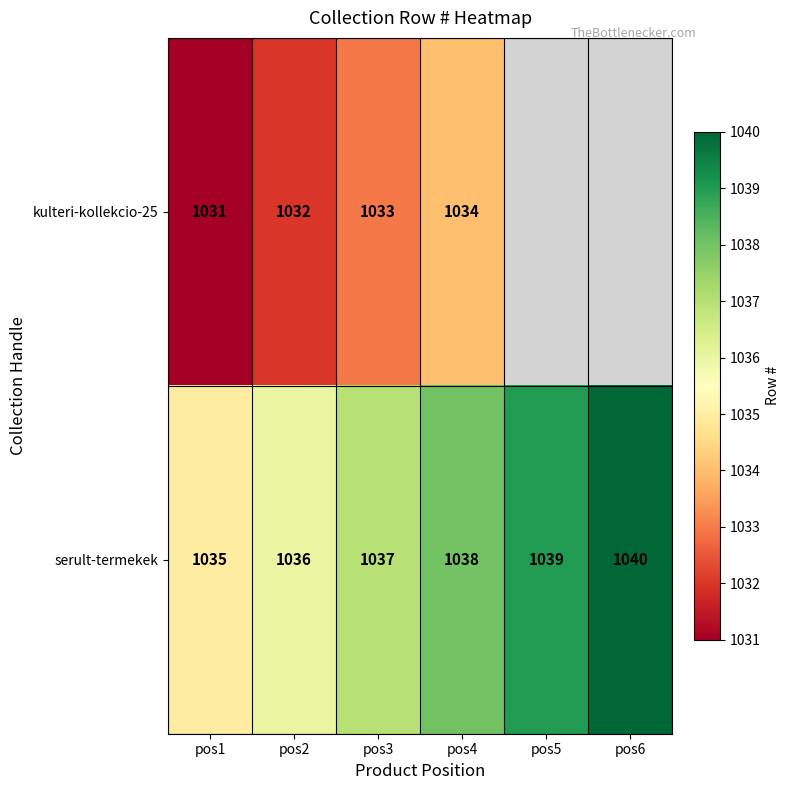

How many values in the serult-termekek series are below 1038?

3